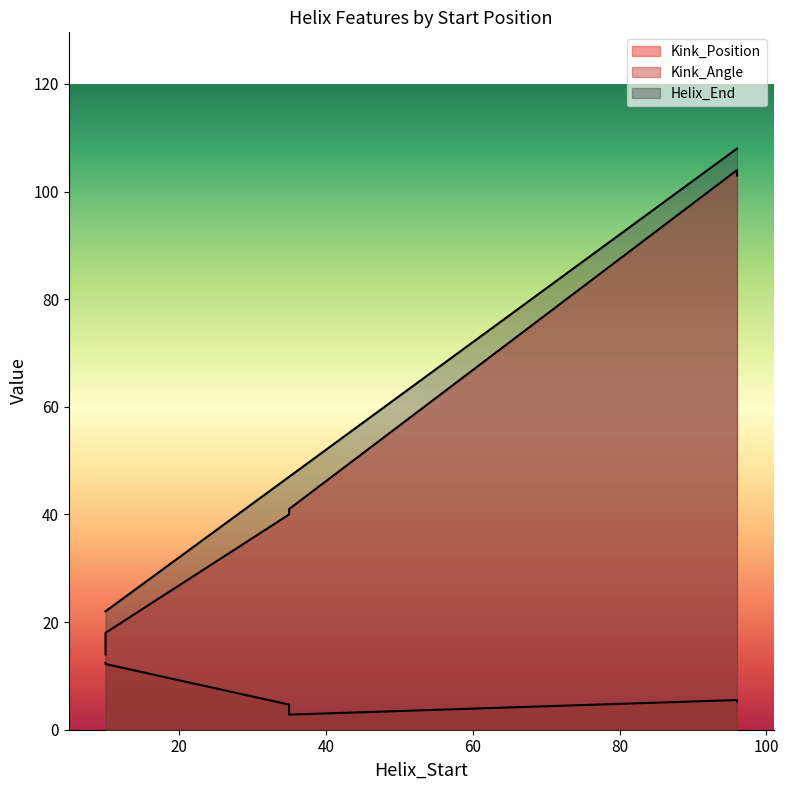

Reading left to right, list all the values displayed in this chart.

Kink_Position: 10=14.0	35=40.0	96=104.0	10=18.0	35=41.0	96=103.0
Kink_Angle: 10=12.4	35=4.7	96=5.5	10=12.2	35=2.8	96=5.2
Helix_End: 10=22.0	35=47.0	96=108.0	10=22.0	35=47.0	96=108.0